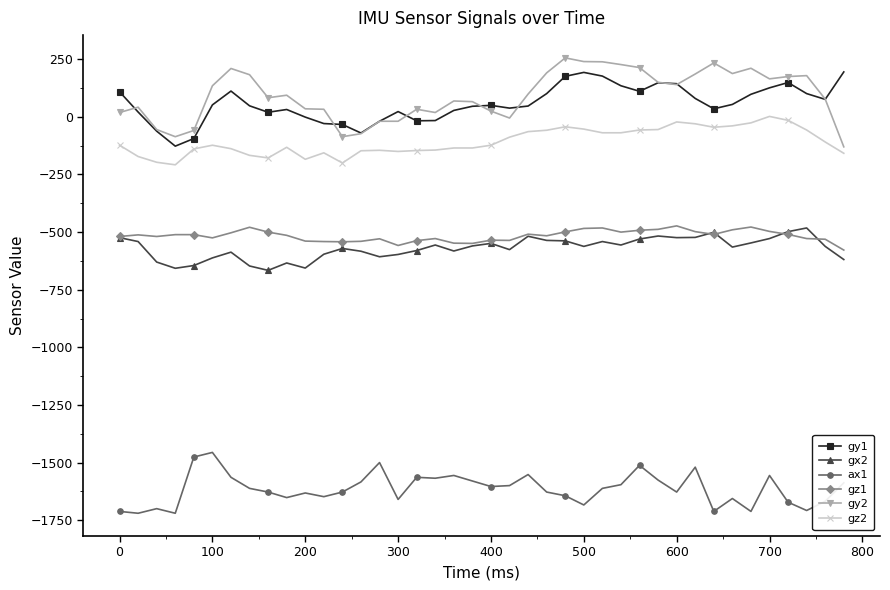

Which series has the largest range (max minus min)?

gy2